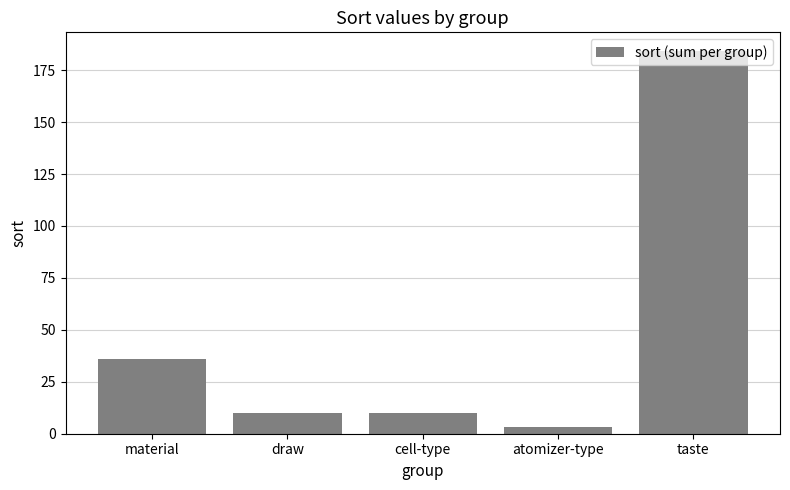

Which category has the highest value across all series?

taste